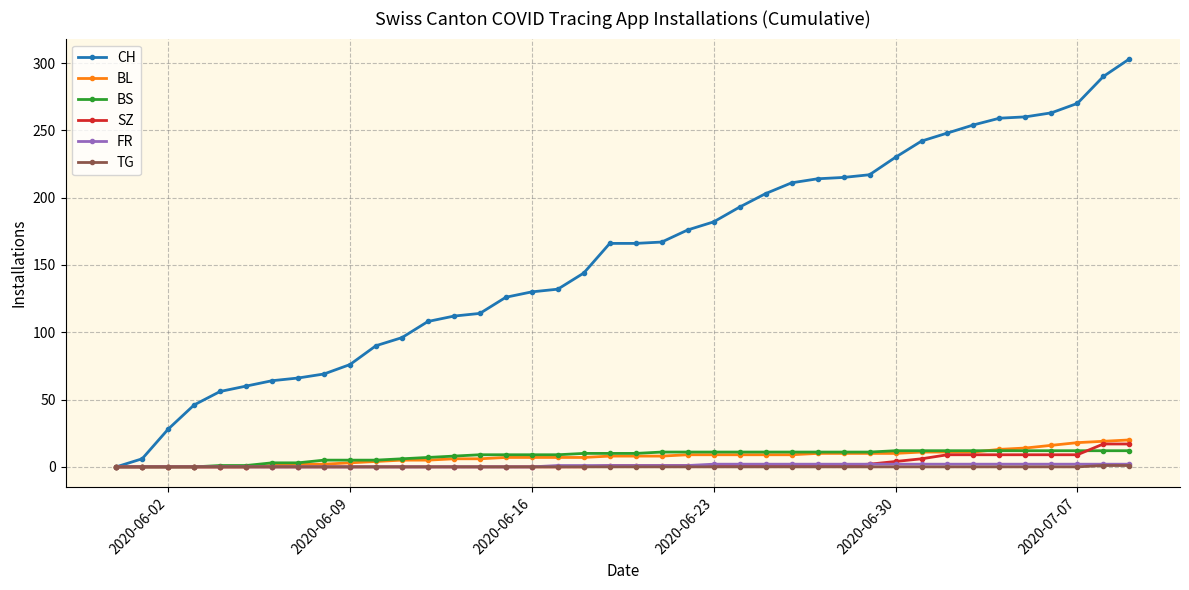

What is the value of the CH point at the 34th from the left?

254